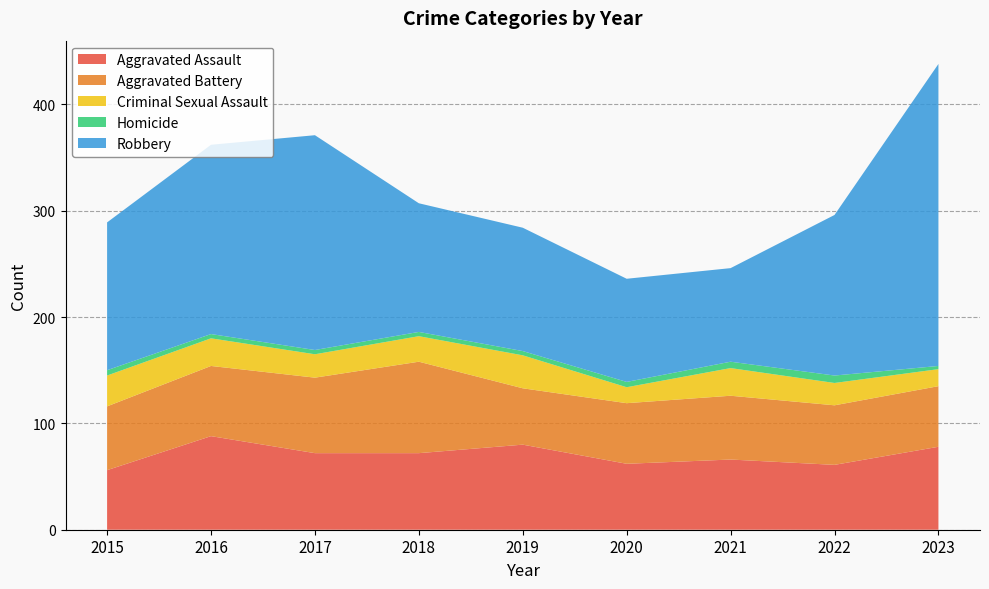

Reading left to right, transcribe all the data shown in this chart.

Aggravated Assault: 2015=56	2016=88	2017=72	2018=72	2019=80	2020=62	2021=66	2022=61	2023=78
Aggravated Battery: 2015=60	2016=66	2017=71	2018=86	2019=53	2020=57	2021=60	2022=56	2023=57
Criminal Sexual Assault: 2015=29	2016=26	2017=22	2018=24	2019=31	2020=15	2021=26	2022=21	2023=16
Homicide: 2015=5	2016=4	2017=4	2018=4	2019=4	2020=5	2021=6	2022=7	2023=3
Robbery: 2015=139	2016=178	2017=202	2018=121	2019=116	2020=97	2021=88	2022=151	2023=284